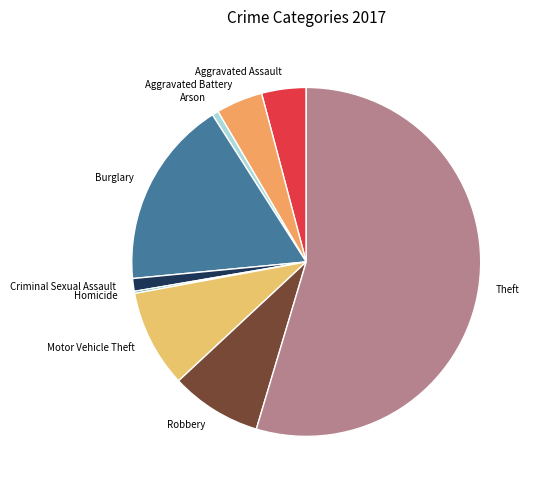

Is the sum of Arson and Aggravated Battery greater than half?

No